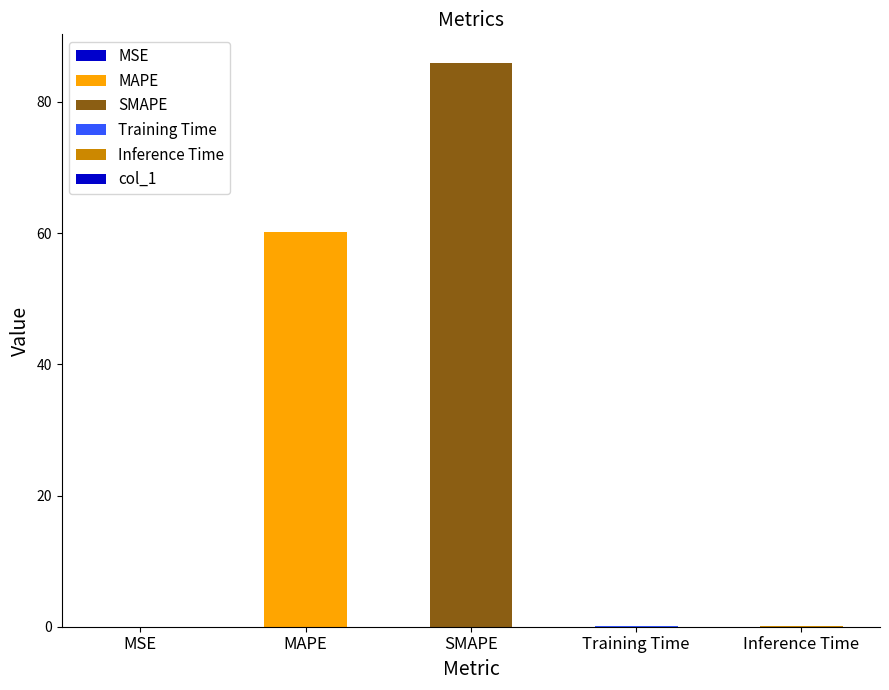

Where is the data nearest to the value 43?

MAPE